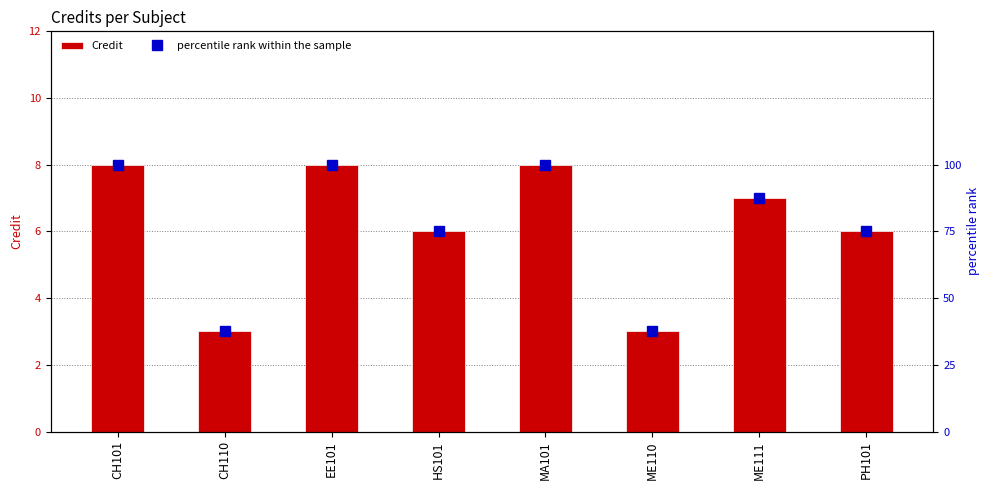

Reading left to right, list all the values displayed in this chart.

Credit: CH101=8.0	CH110=3.0	EE101=8.0	HS101=6.0	MA101=8.0	ME110=3.0	ME111=7.0	PH101=6.0
percentile rank within the sample: CH101=100.0	CH110=37.5	EE101=100.0	HS101=75.0	MA101=100.0	ME110=37.5	ME111=87.5	PH101=75.0